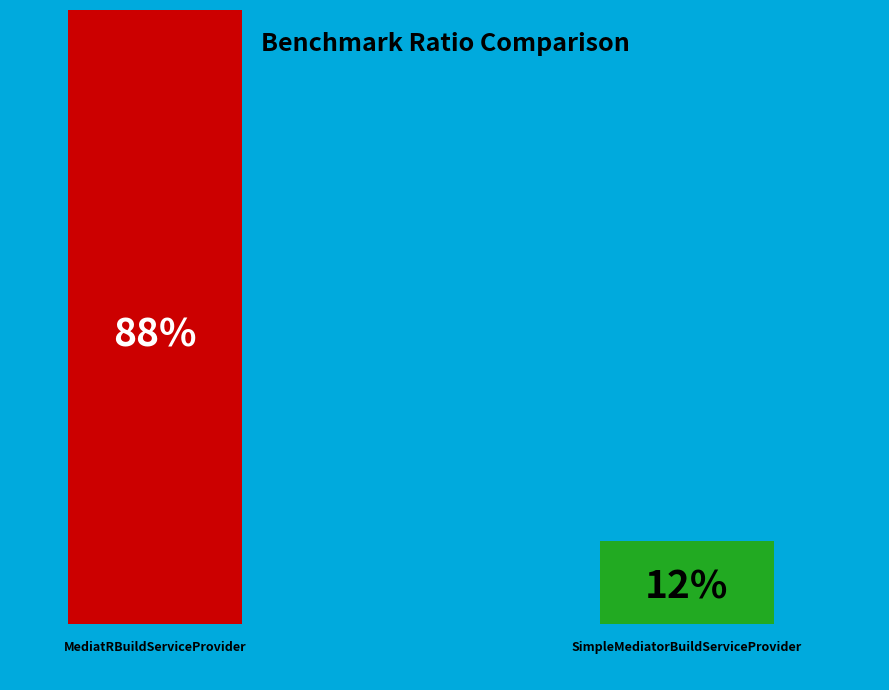

How many segments does this pie chart have?

2